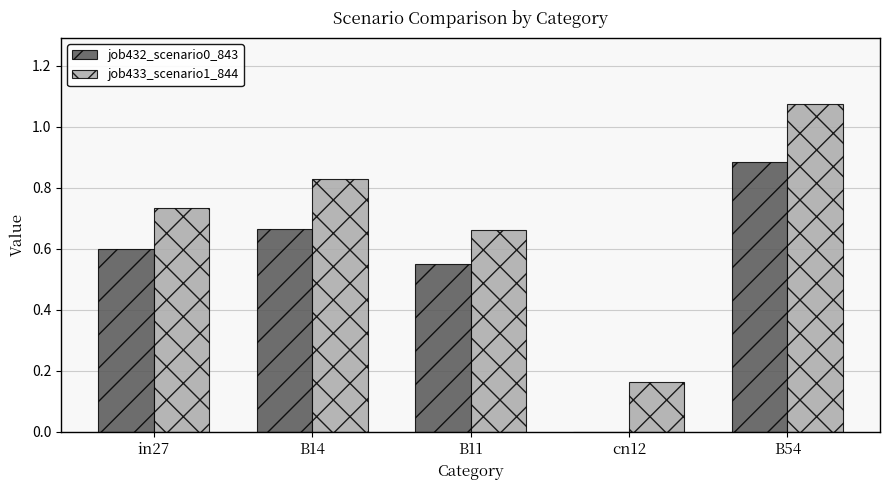

Which label corresponds to the largest value in the chart?

B54